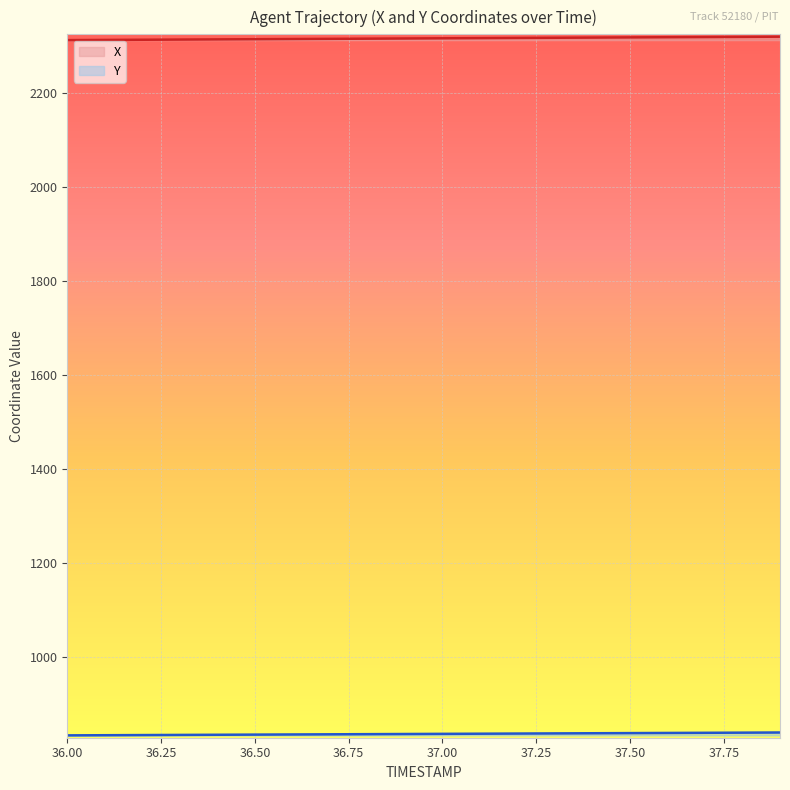

The X series shows 650.1 at 36.8. True or false?

False